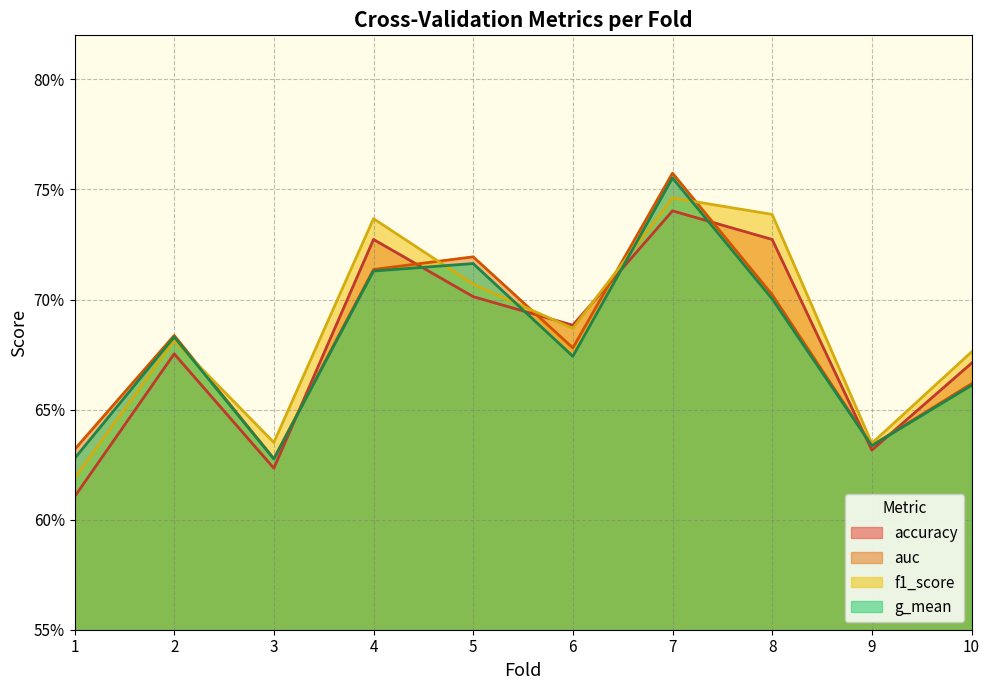

What is the total value across all series at 6?

2.7